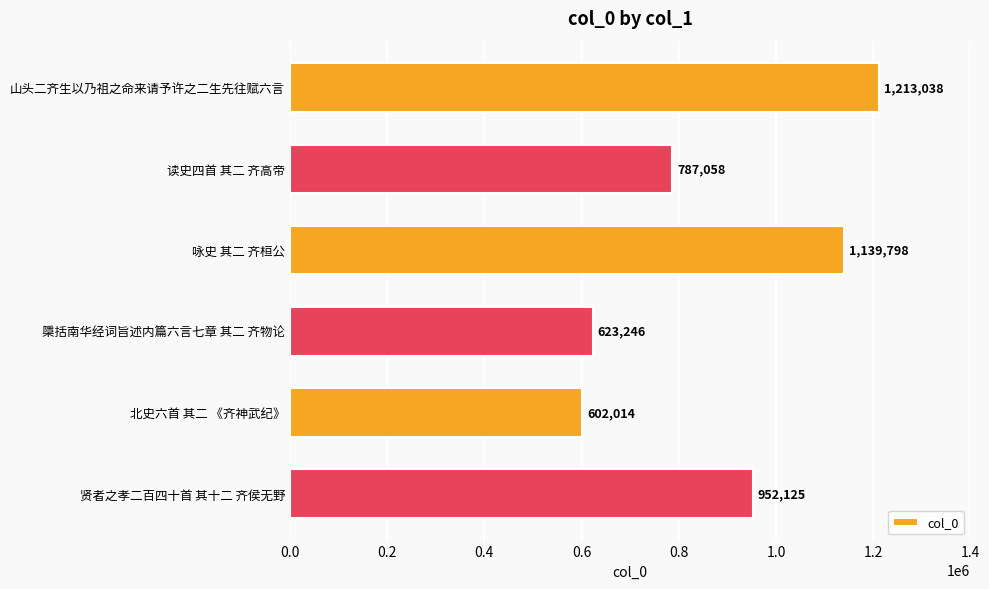

Count the number of data series in this chart.

1